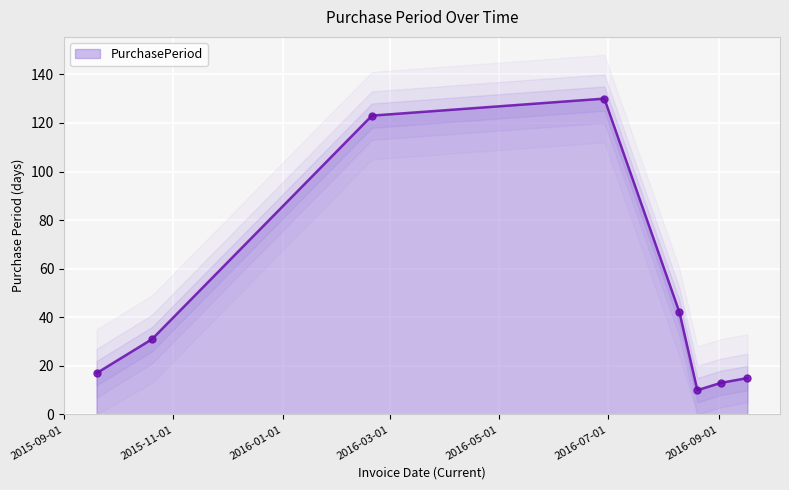

What is the change in value from 2015-09-19 to 2016-02-20?

+106